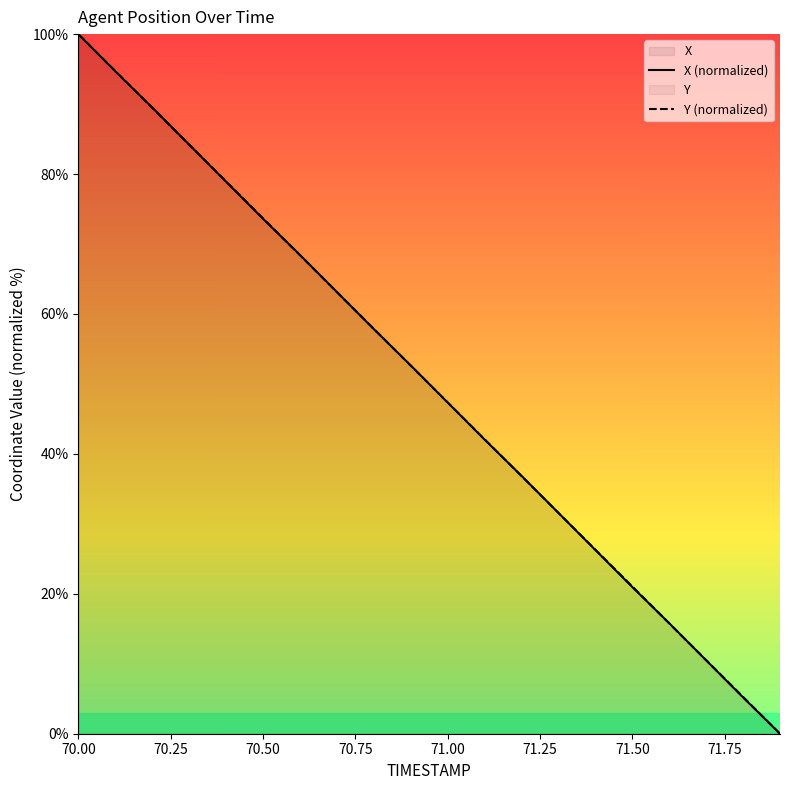

At which category is the sum across all series the highest?

70.00